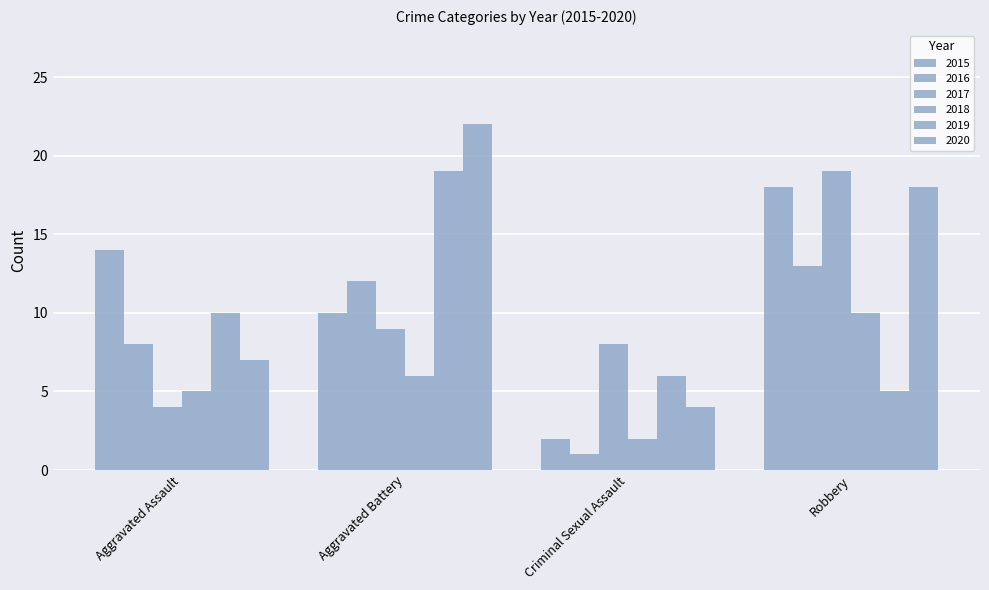

How many groups of bars are there?

4